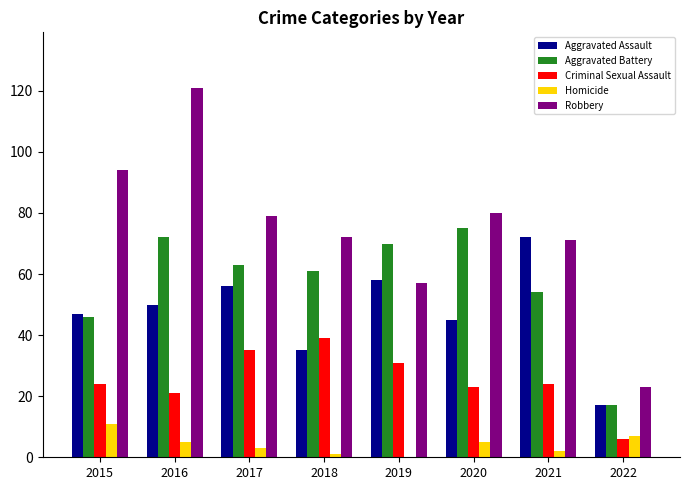

Reading left to right, what are all the values shown in this chart?

Aggravated Assault: 2015=47	2016=50	2017=56	2018=35	2019=58	2020=45	2021=72	2022=17
Aggravated Battery: 2015=46	2016=72	2017=63	2018=61	2019=70	2020=75	2021=54	2022=17
Criminal Sexual Assault: 2015=24	2016=21	2017=35	2018=39	2019=31	2020=23	2021=24	2022=6
Homicide: 2015=11	2016=5	2017=3	2018=1	2019=0	2020=5	2021=2	2022=7
Robbery: 2015=94	2016=121	2017=79	2018=72	2019=57	2020=80	2021=71	2022=23